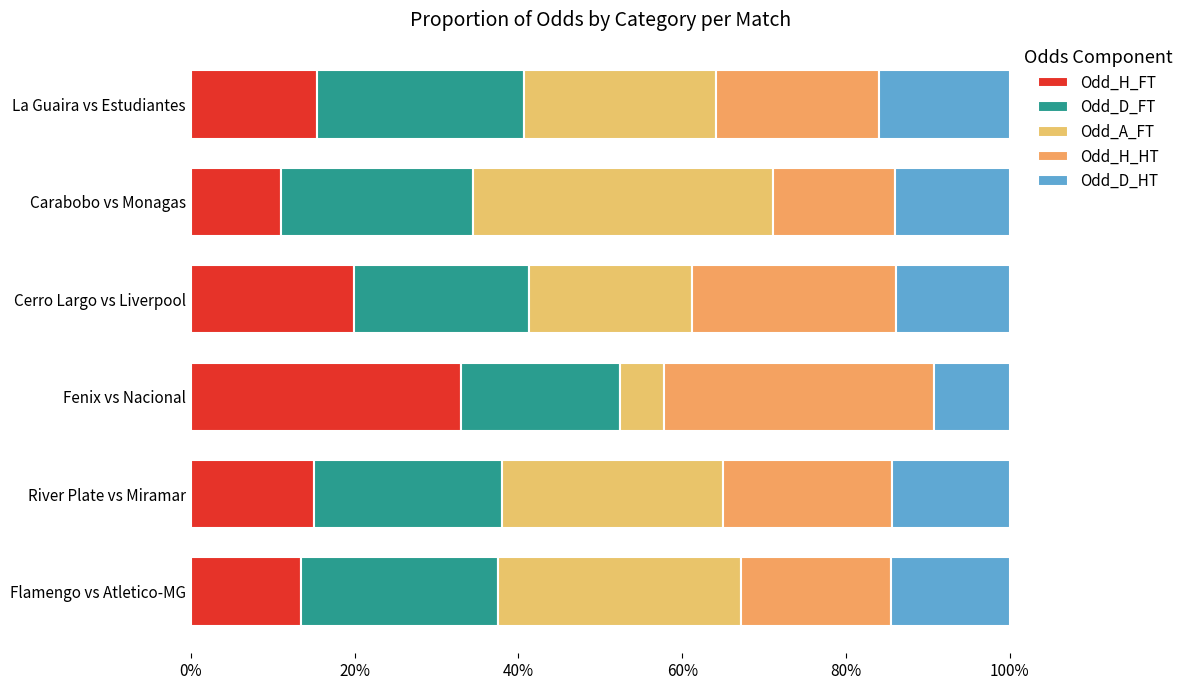

Reading left to right, extract all data points from this chart.

Odd_H_FT: 0.1	0.2	0.3	0.2	0.1	0.2
Odd_D_FT: 0.2	0.2	0.2	0.2	0.2	0.3
Odd_A_FT: 0.3	0.3	0.1	0.2	0.4	0.2
Odd_H_HT: 0.2	0.2	0.3	0.2	0.1	0.2
Odd_D_HT: 0.1	0.1	0.1	0.1	0.1	0.2